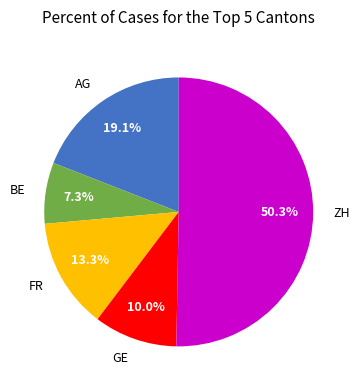

To the nearest percent, what is the average slice percentage?

20%